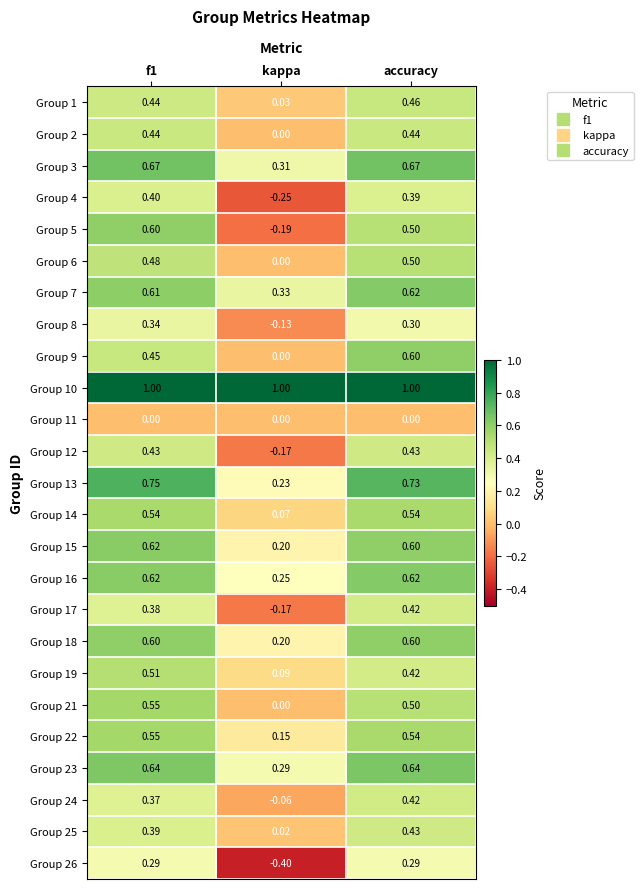

Which series has the largest total across all categories?

Group 10